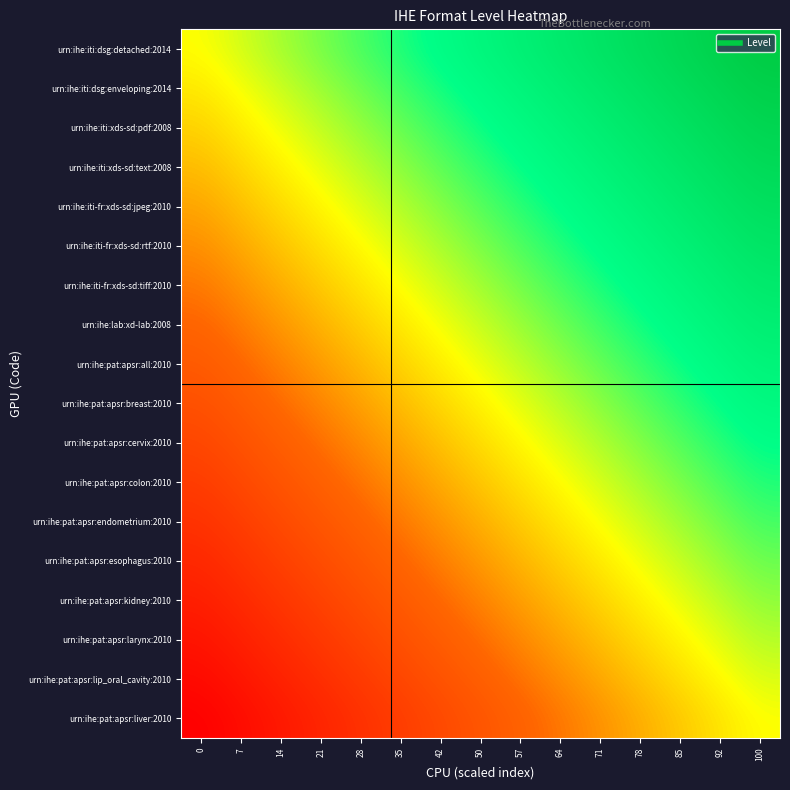

What is the total value across all series at 28?

-385.7